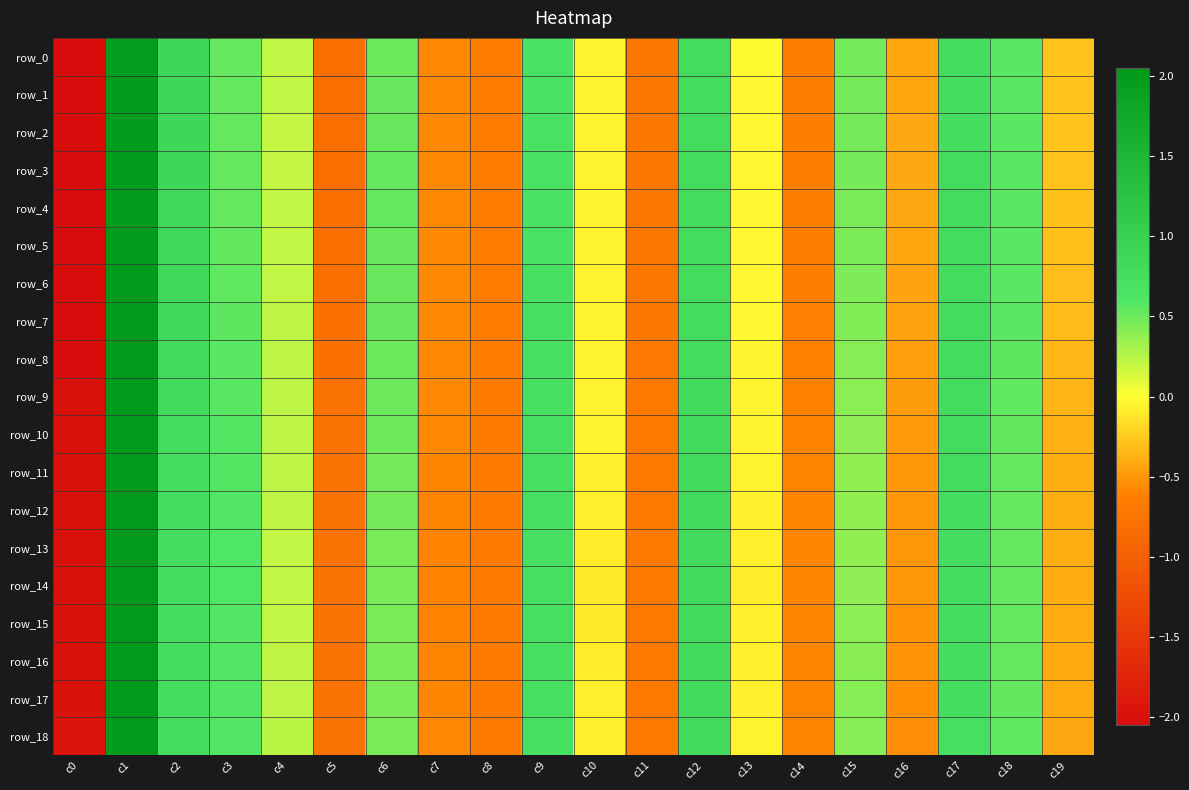

What is the maximum value for row_2?

2.0